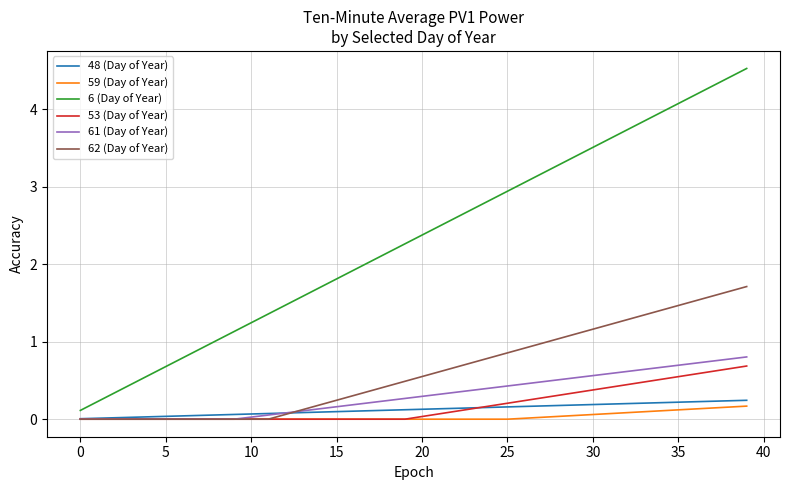

Which series has the largest range (max minus min)?

6 (Day of Year)